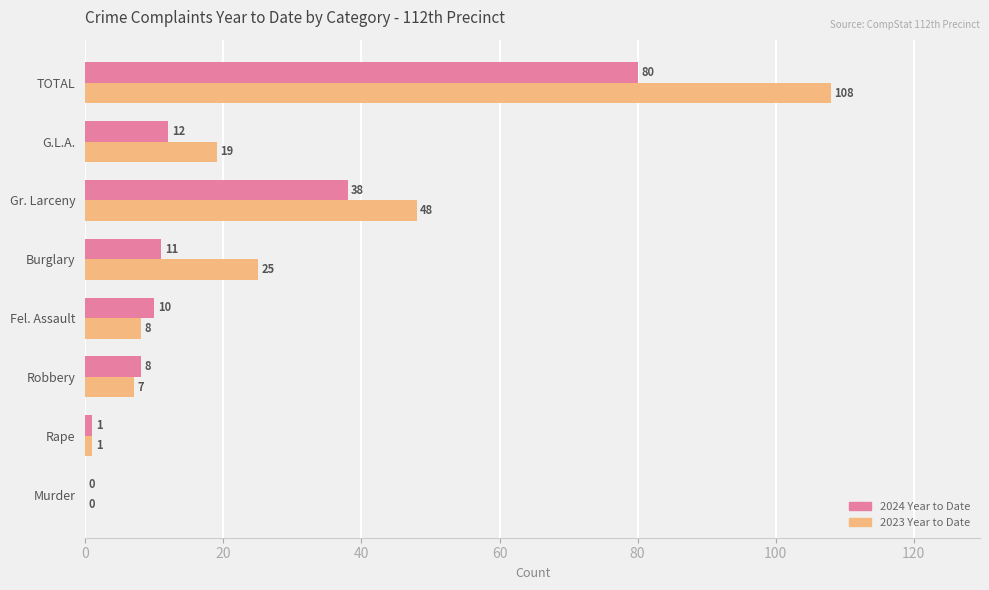

Is the value of 2024 Year to Date at Gr. Larceny greater than the value of 2023 Year to Date at Robbery?

Yes